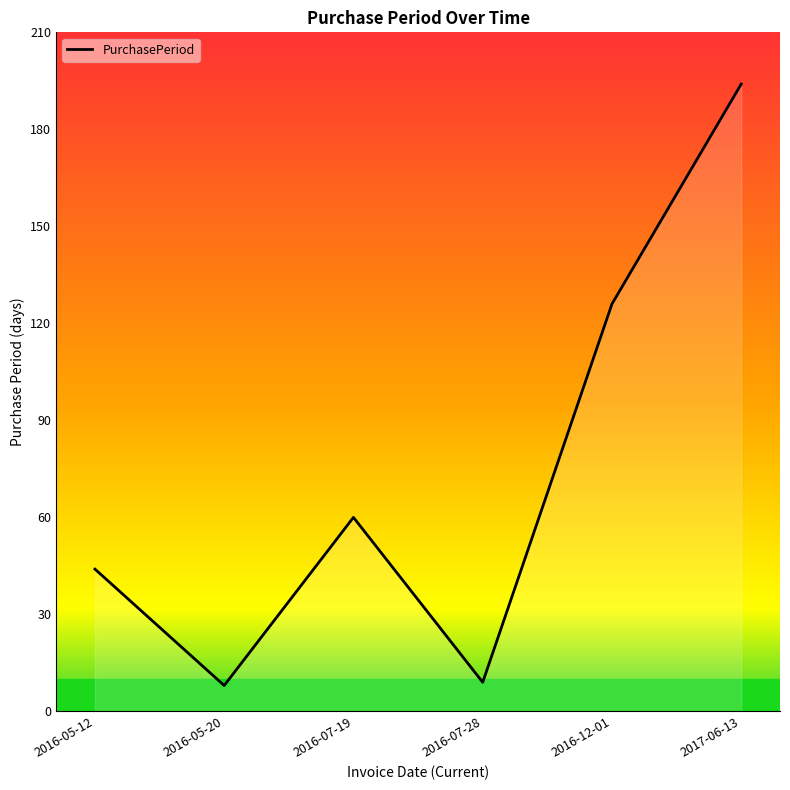

At which category does the data reach its first local valley?

2016-05-20